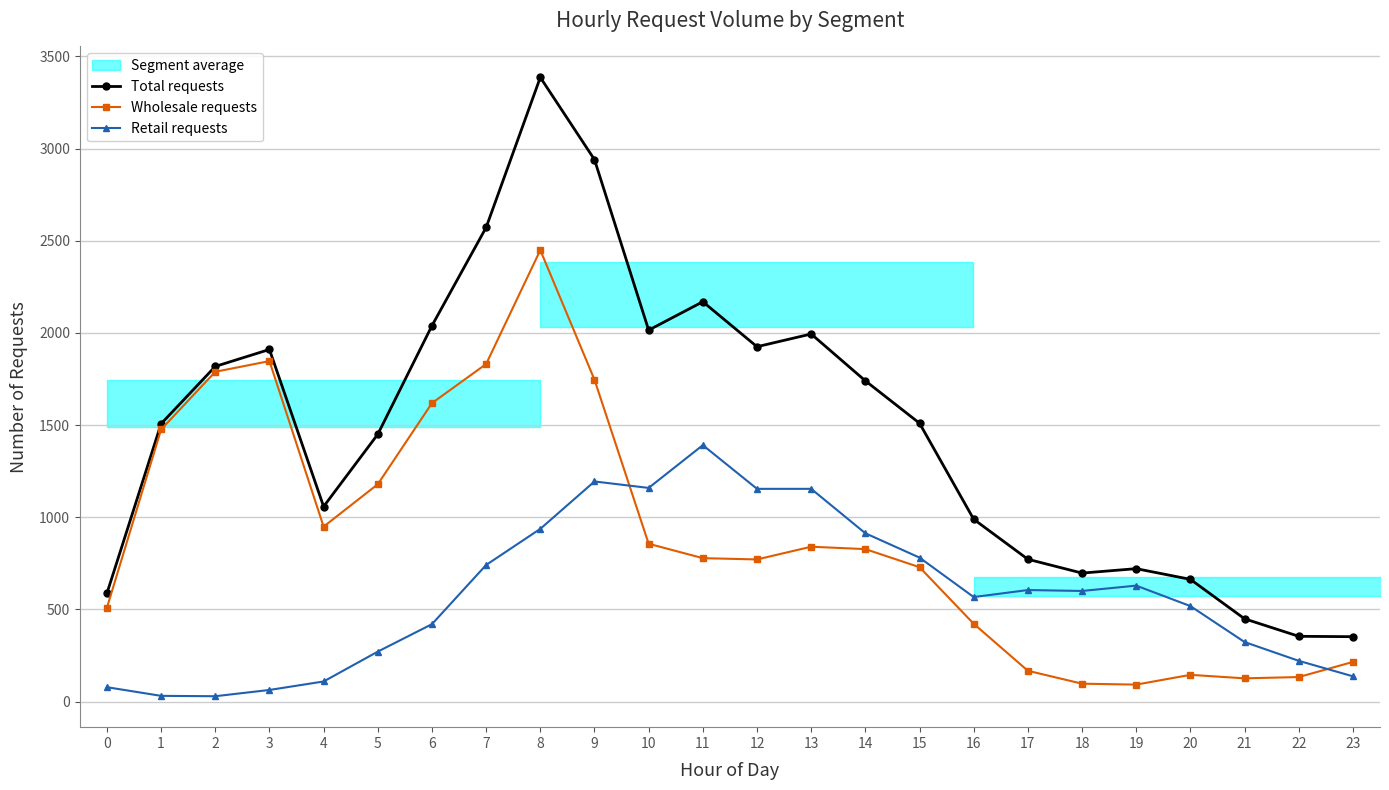

True or false: Total requests and Wholesale requests intersect in this chart.

False